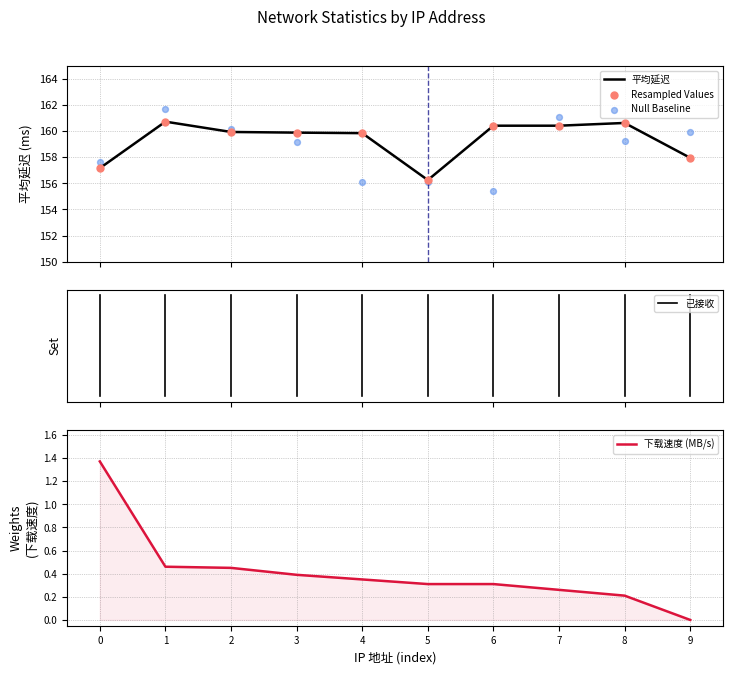

At which category is the sum across all series the highest?

1